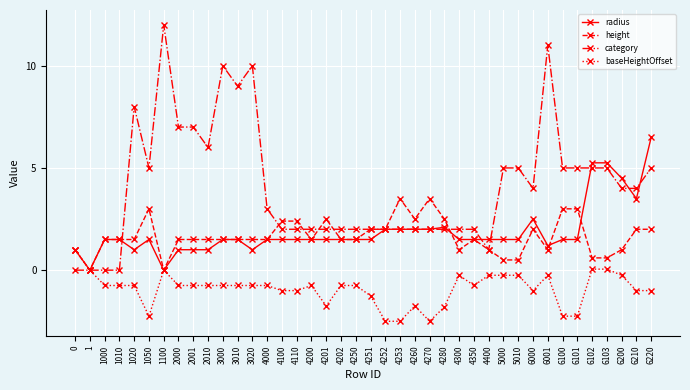

Rank the series by their maximum value, from highest to lowest.

category, radius, height, baseHeightOffset